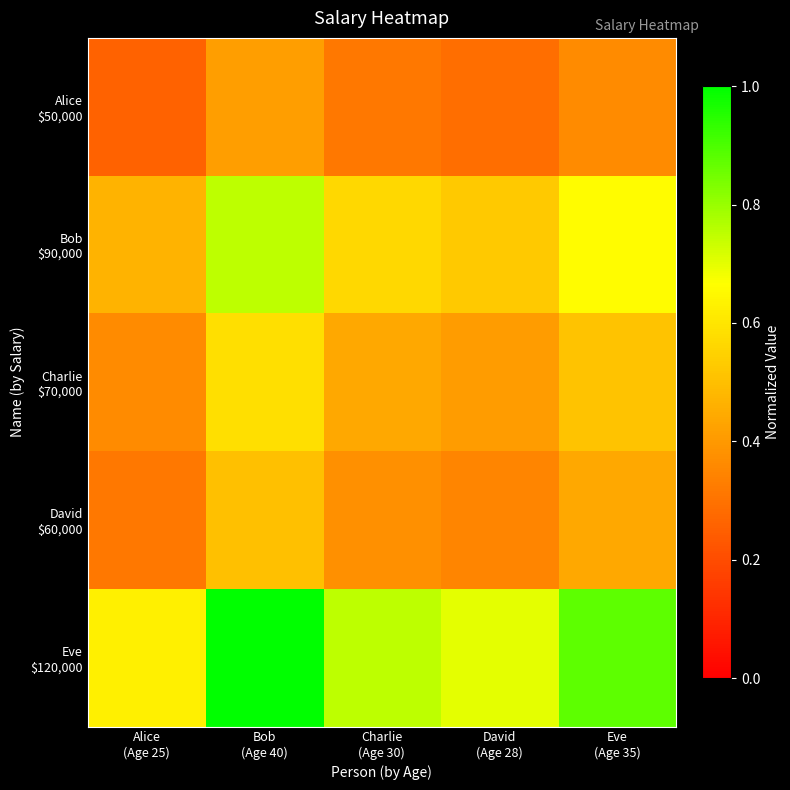

At which category is the sum across all series the highest?

Bob
(Age 40)